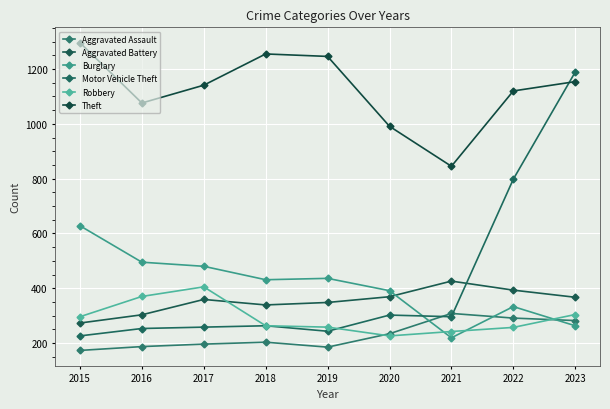

What is the total value across all series at 2021?

2336